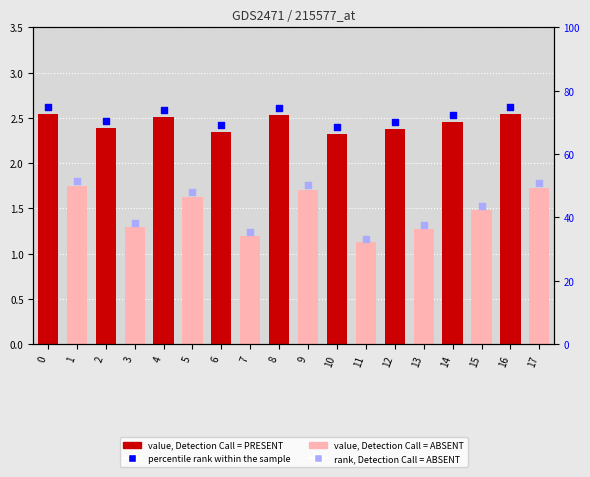

Which series has the largest total across all categories?

value, Detection Call = PRESENT